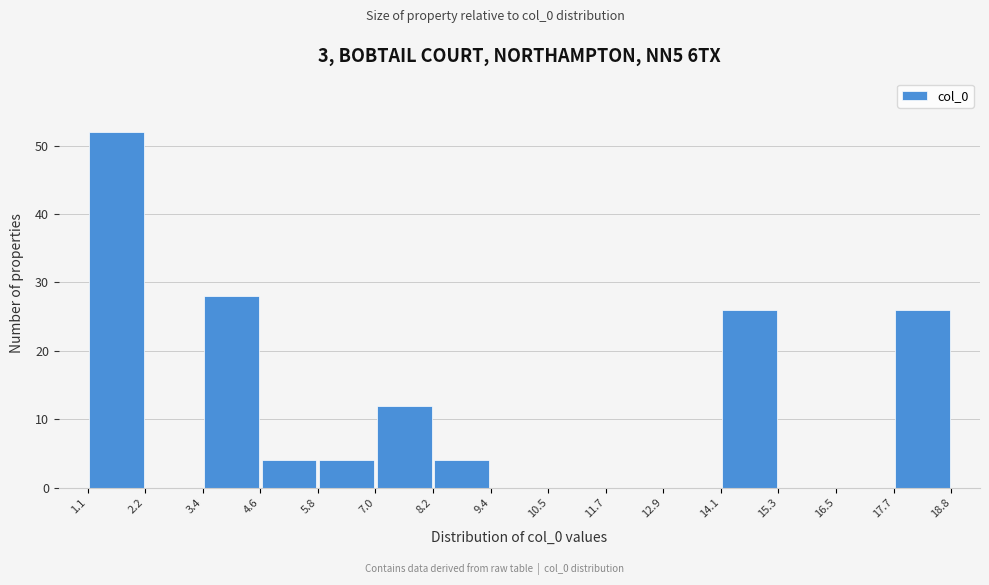

Reading left to right, list every bar in this chart as the range it spans on the x-axis followed by its height. The values are not printed on the chart, so give them approximately, as read against the axis.

1.1 to 2.2: 52
2.2 to 3.4: 0
3.4 to 4.6: 28
4.6 to 5.8: 4
5.8 to 7.0: 4
7.0 to 8.2: 12
8.2 to 9.4: 4
9.4 to 10.5: 0
10.5 to 11.7: 0
11.7 to 12.9: 0
12.9 to 14.1: 0
14.1 to 15.3: 26
15.3 to 16.5: 0
16.5 to 17.7: 0
17.7 to 18.8: 26